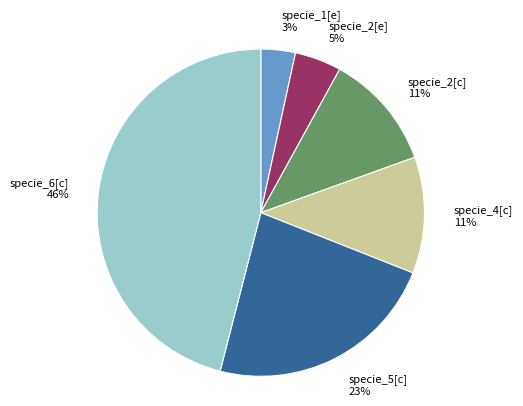

Which category has the biggest portion of the pie?

specie_6[c]